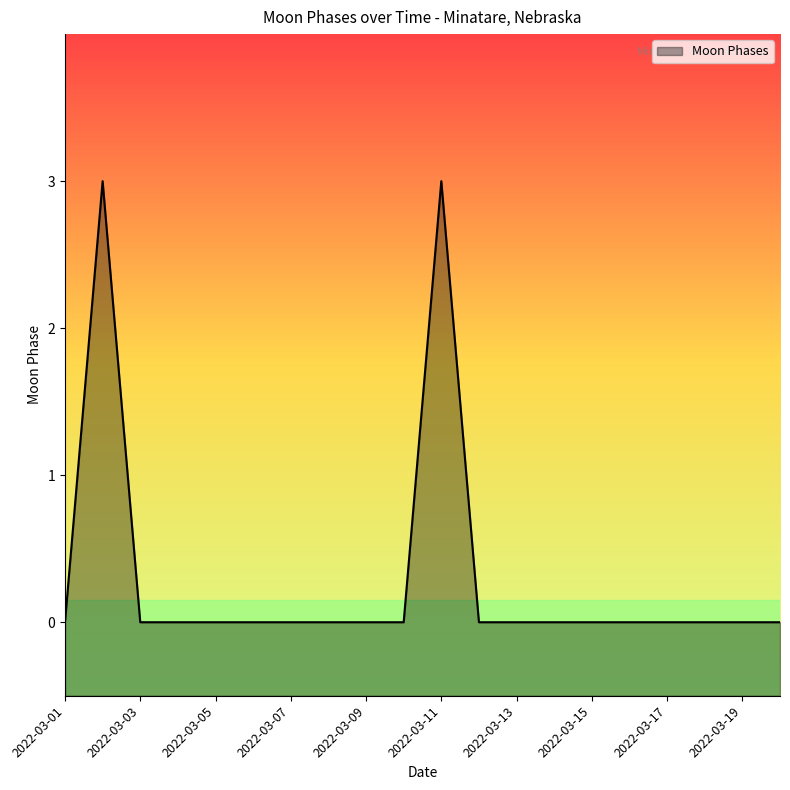

At which category does the chart reach its minimum across all series?

2022-03-01